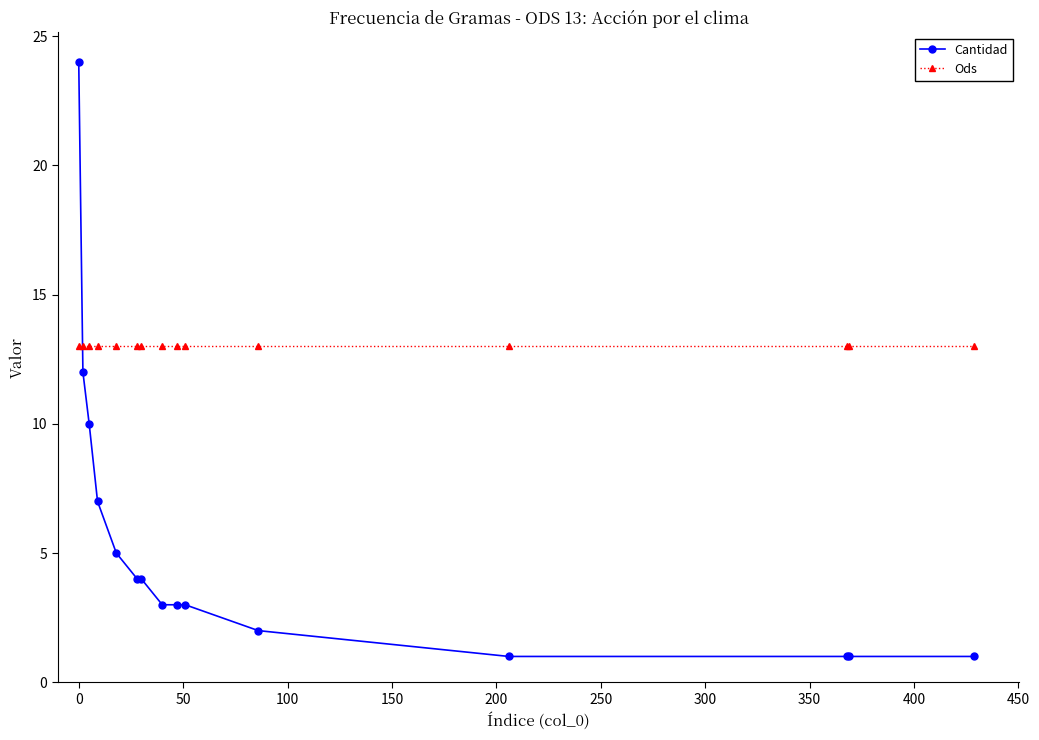

How many times do Cantidad and Ods cross each other?

1